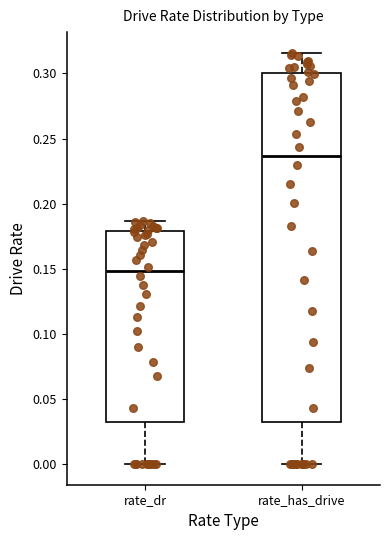

Which box is the tallest, from its lower edge to its upper edge?

rate_has_drive